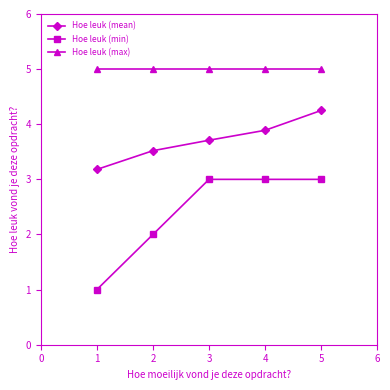

Between 2 and 4, which series saw the biggest shift?

Hoe leuk (min)